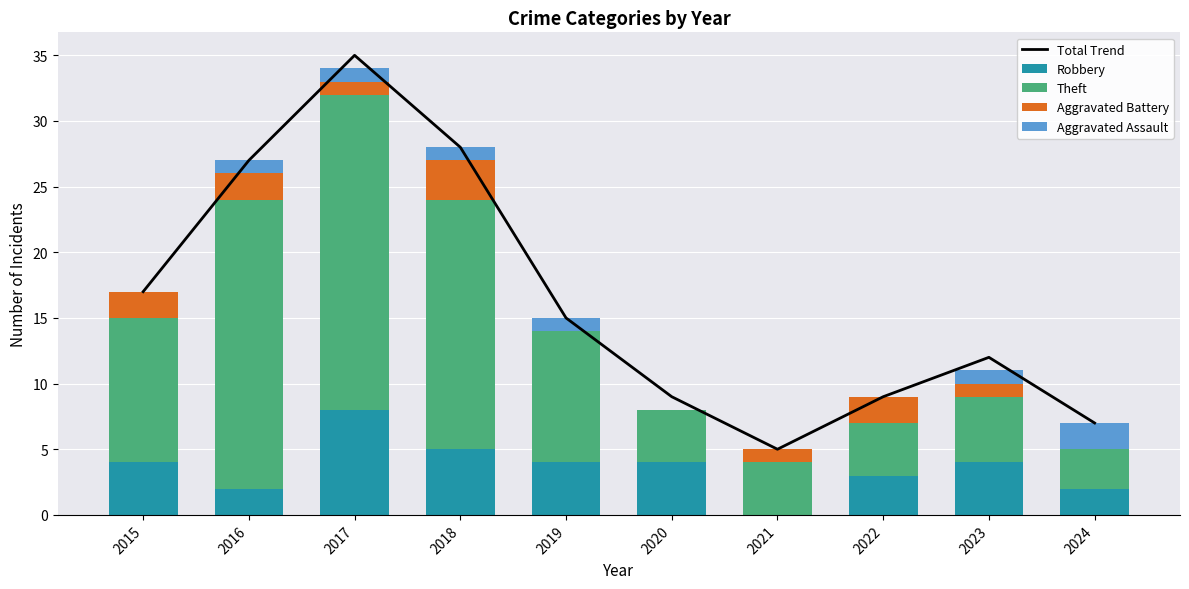

At which category is the sum across all series the highest?

2017